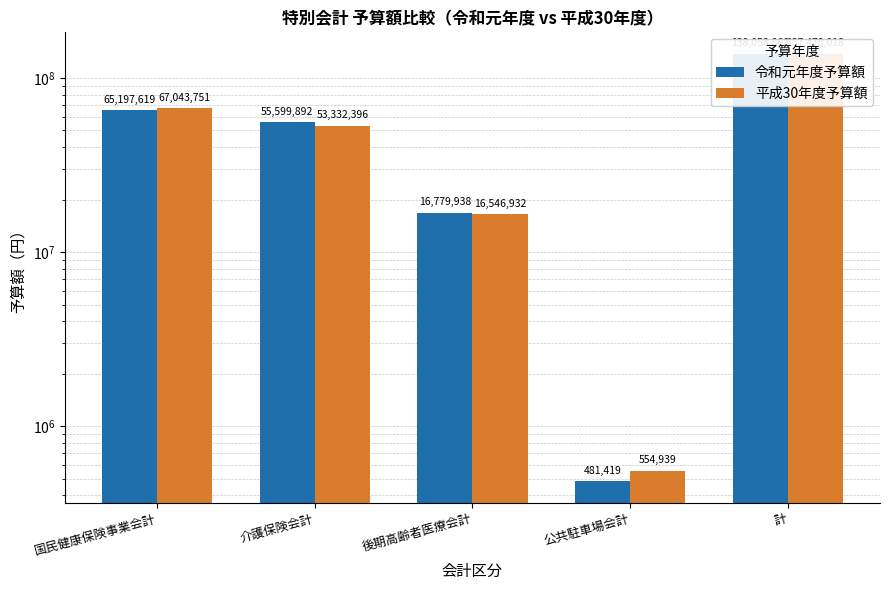

What is the difference between the highest and lowest values at 公共駐車場会計?

73520